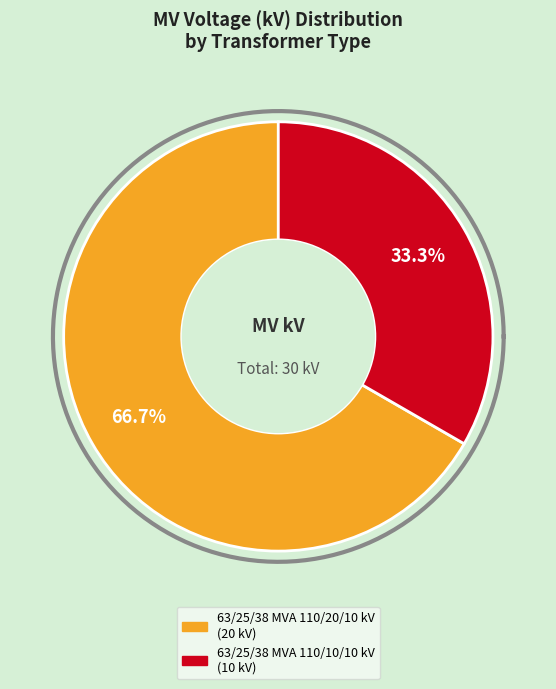

Which category accounts for the majority?

63/25/38 MVA 110/20/10 kV